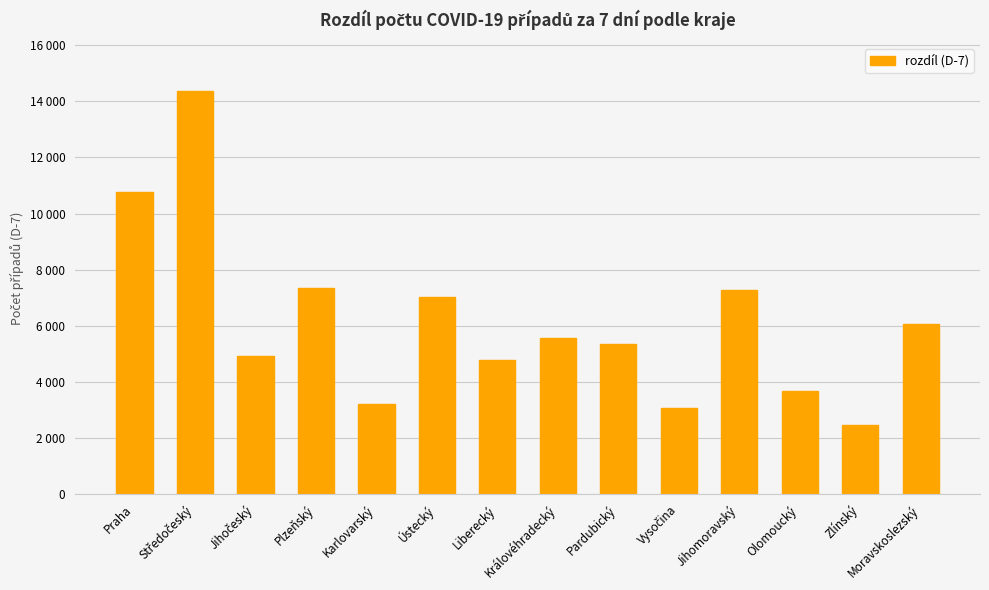

True or false: the data shows 7266 at Jihomoravský.

True